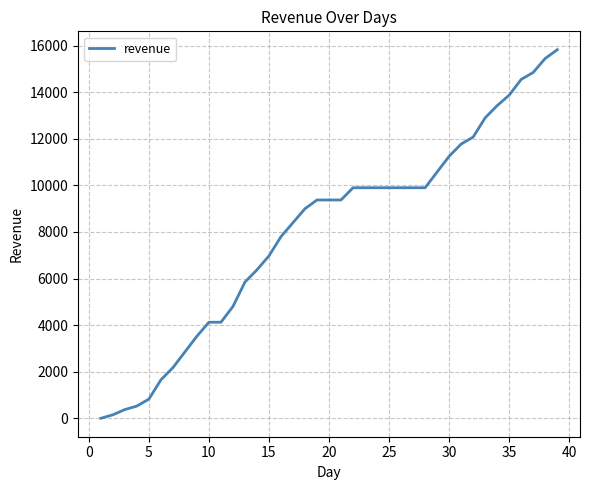

What is the greatest value displayed?

15825